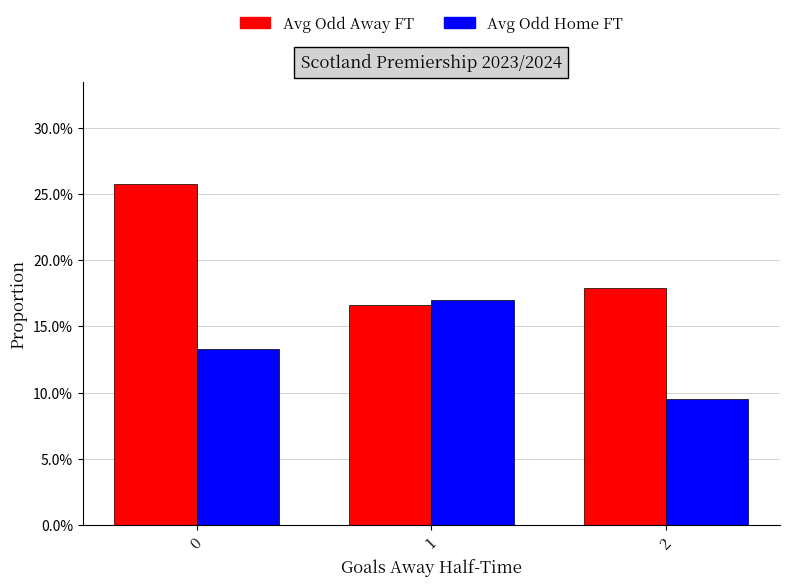

How many Avg Odd Home FT values are between 0 and 1?

3